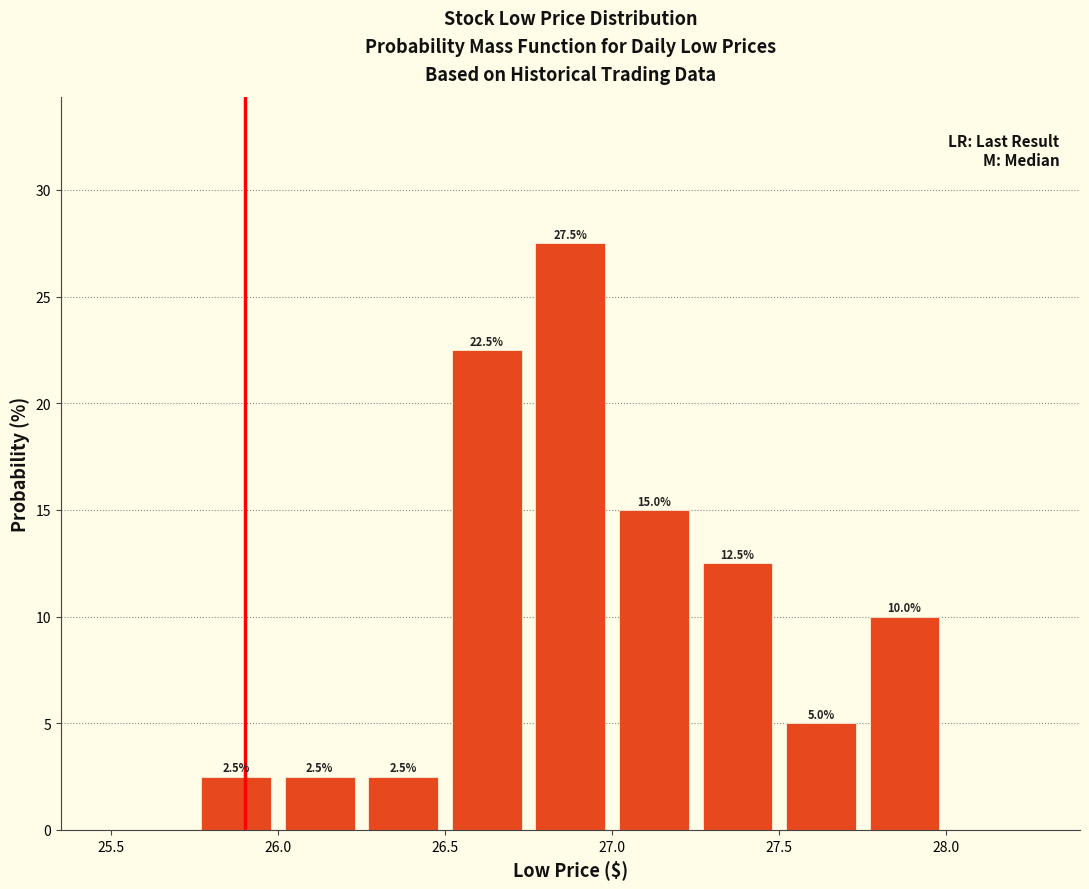

Over which range of the x-axis is the bar tallest?

26.75 to 27.00